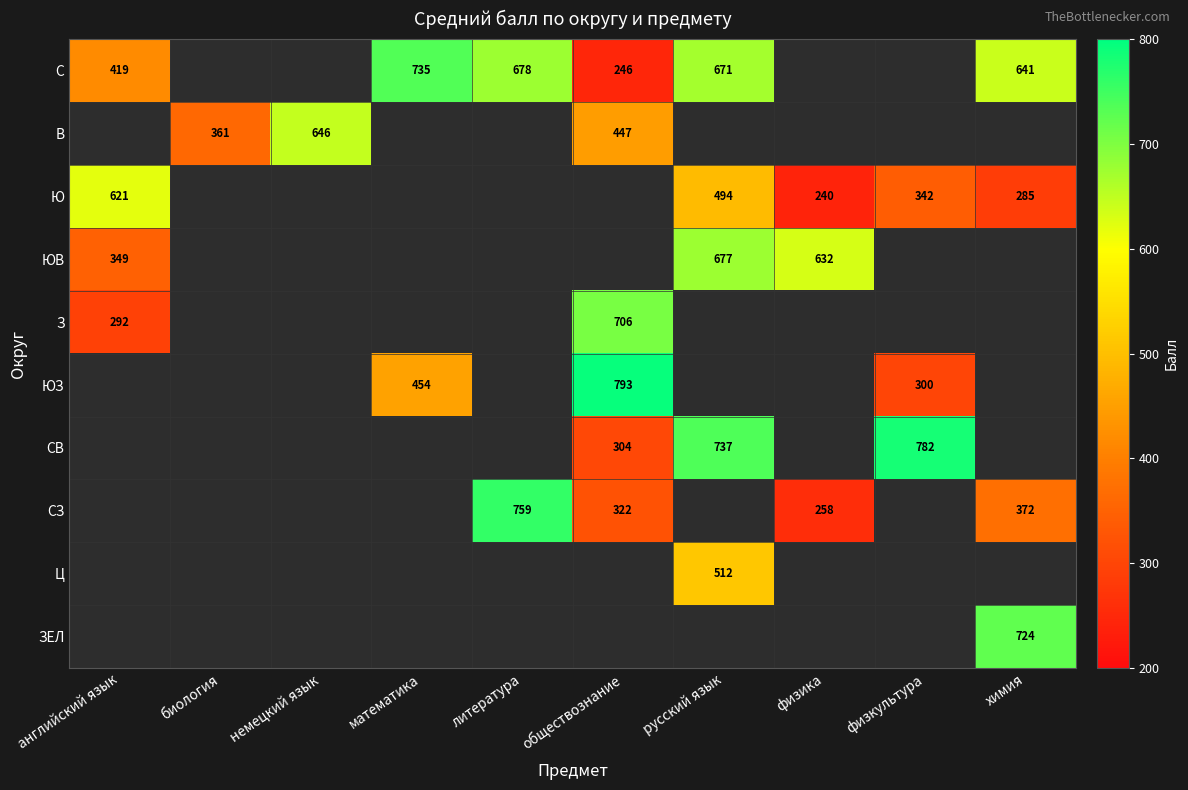

The value of ЮВ at физика is 632. True or false?

True